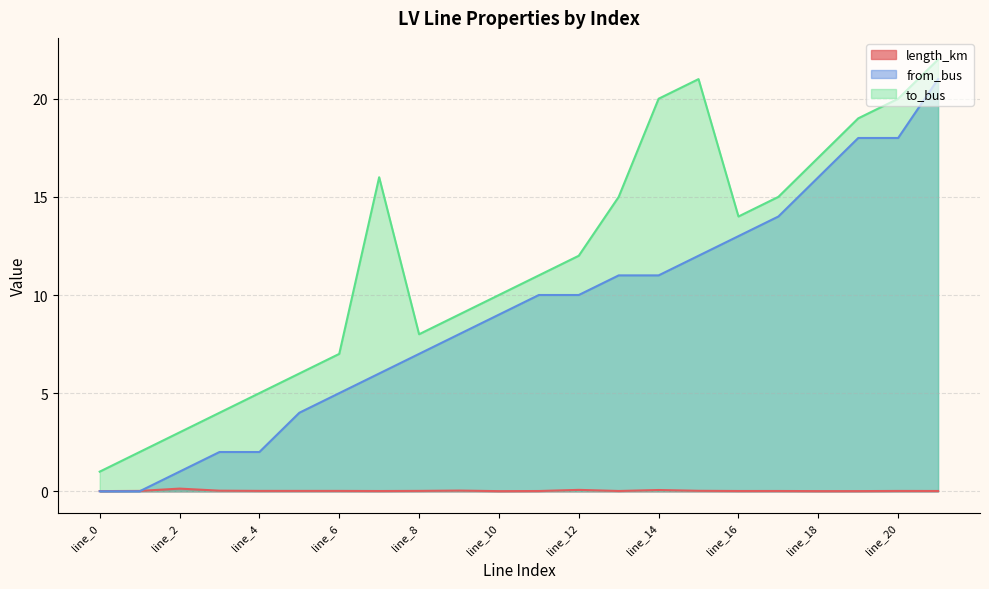

Reading left to right, extract all data points from this chart.

length_km: line_0=0.0	line_1=0.0	line_2=0.1	line_3=0.0	line_4=0.0	line_5=0.0	line_6=0.0	line_7=0.0	line_8=0.0	line_9=0.0	line_10=0.0	line_11=0.0	line_12=0.1	line_13=0.0	line_14=0.1	line_15=0.0	line_16=0.0	line_17=0.0	line_18=0.0	line_19=0.0	line_20=0.0	line_21=0.0
from_bus: line_0=0.0	line_1=0.0	line_2=1.0	line_3=2.0	line_4=2.0	line_5=4.0	line_6=5.0	line_7=6.0	line_8=7.0	line_9=8.0	line_10=9.0	line_11=10.0	line_12=10.0	line_13=11.0	line_14=11.0	line_15=12.0	line_16=13.0	line_17=14.0	line_18=16.0	line_19=18.0	line_20=18.0	line_21=21.0
to_bus: line_0=1.0	line_1=2.0	line_2=3.0	line_3=4.0	line_4=5.0	line_5=6.0	line_6=7.0	line_7=16.0	line_8=8.0	line_9=9.0	line_10=10.0	line_11=11.0	line_12=12.0	line_13=15.0	line_14=20.0	line_15=21.0	line_16=14.0	line_17=15.0	line_18=17.0	line_19=19.0	line_20=20.0	line_21=22.0